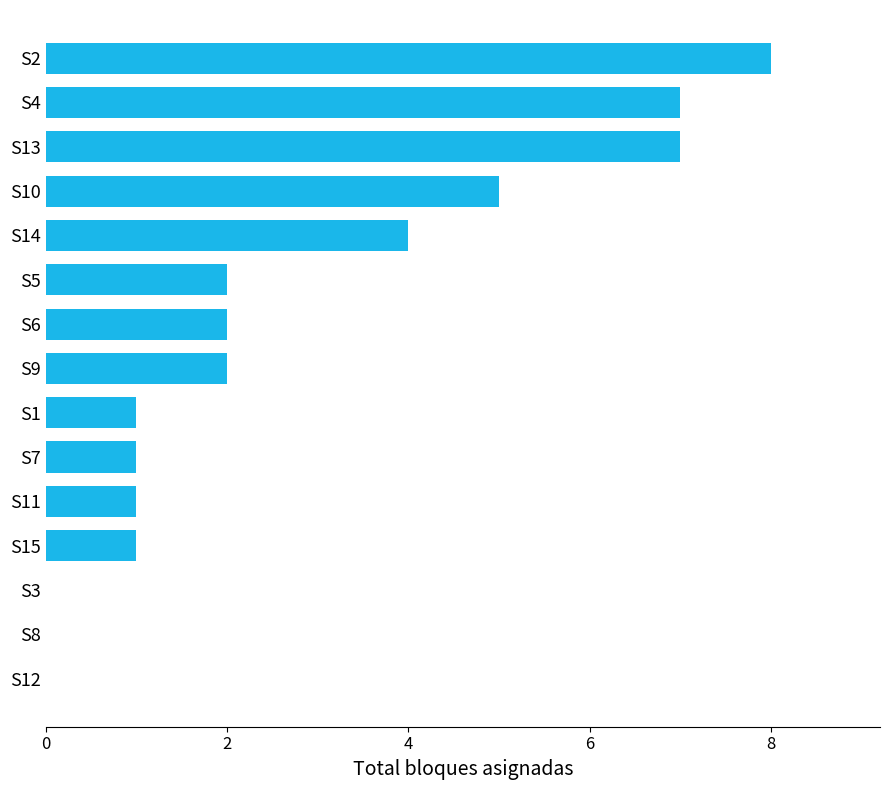

What is the ratio of the value at S10 to the value at S13?

0.7